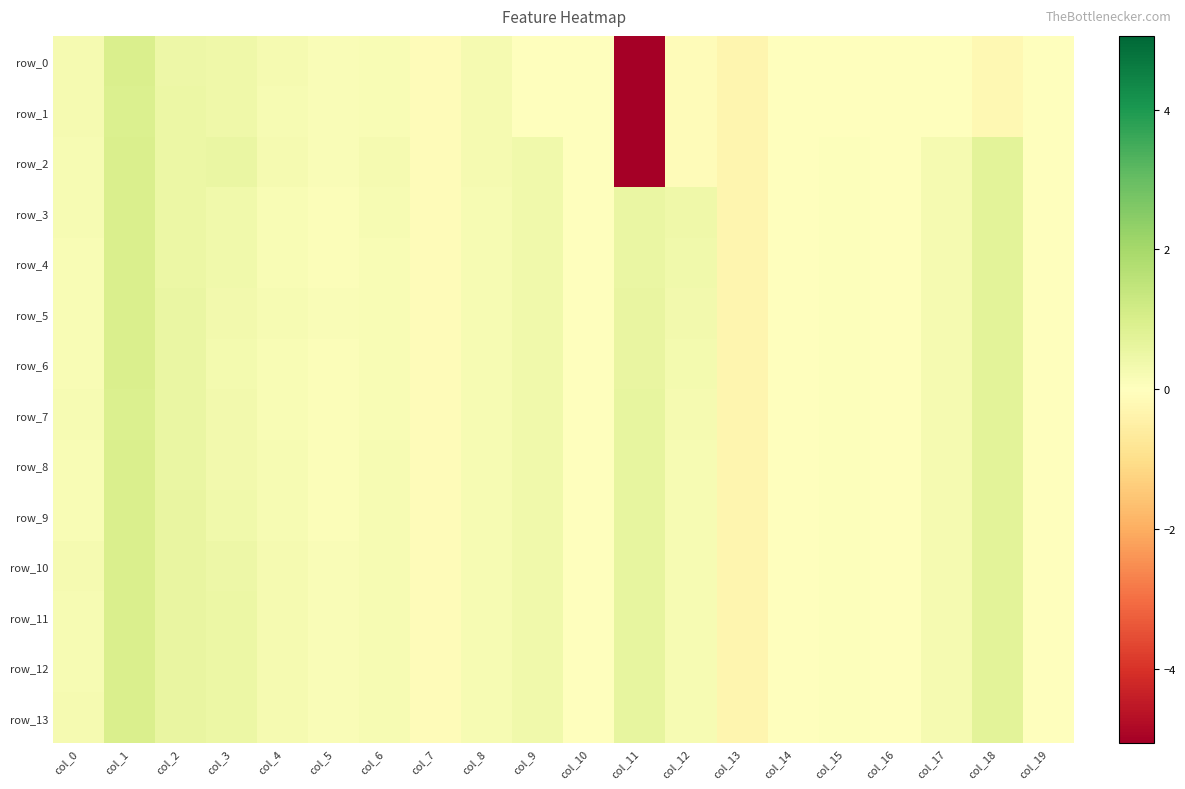

Is it true that row_12 equals 0.0 at col_10?

True